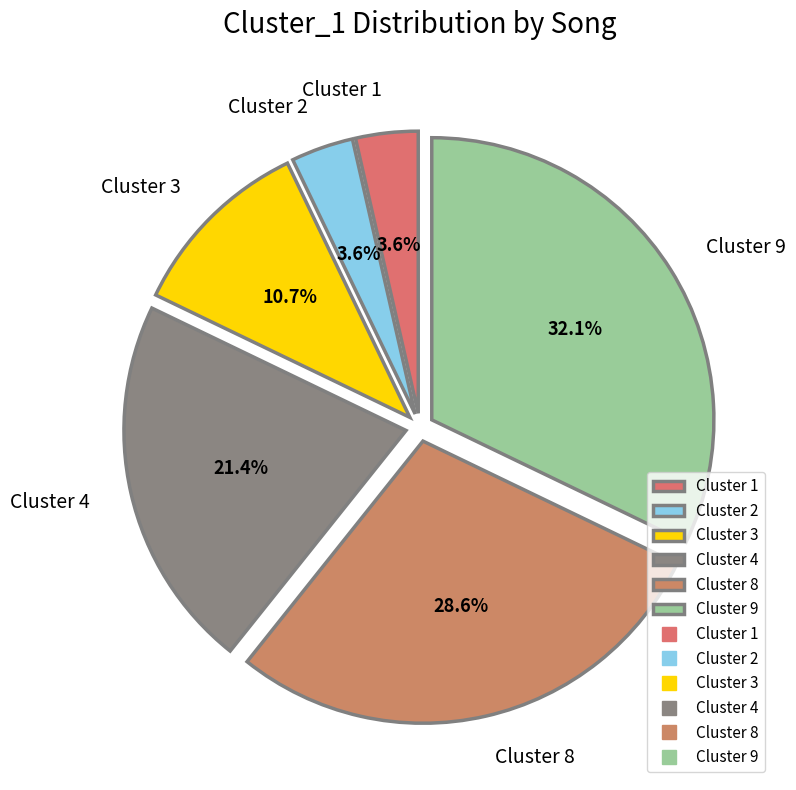

Do Cluster 9 and Cluster 4 together represent more than half of the pie?

Yes